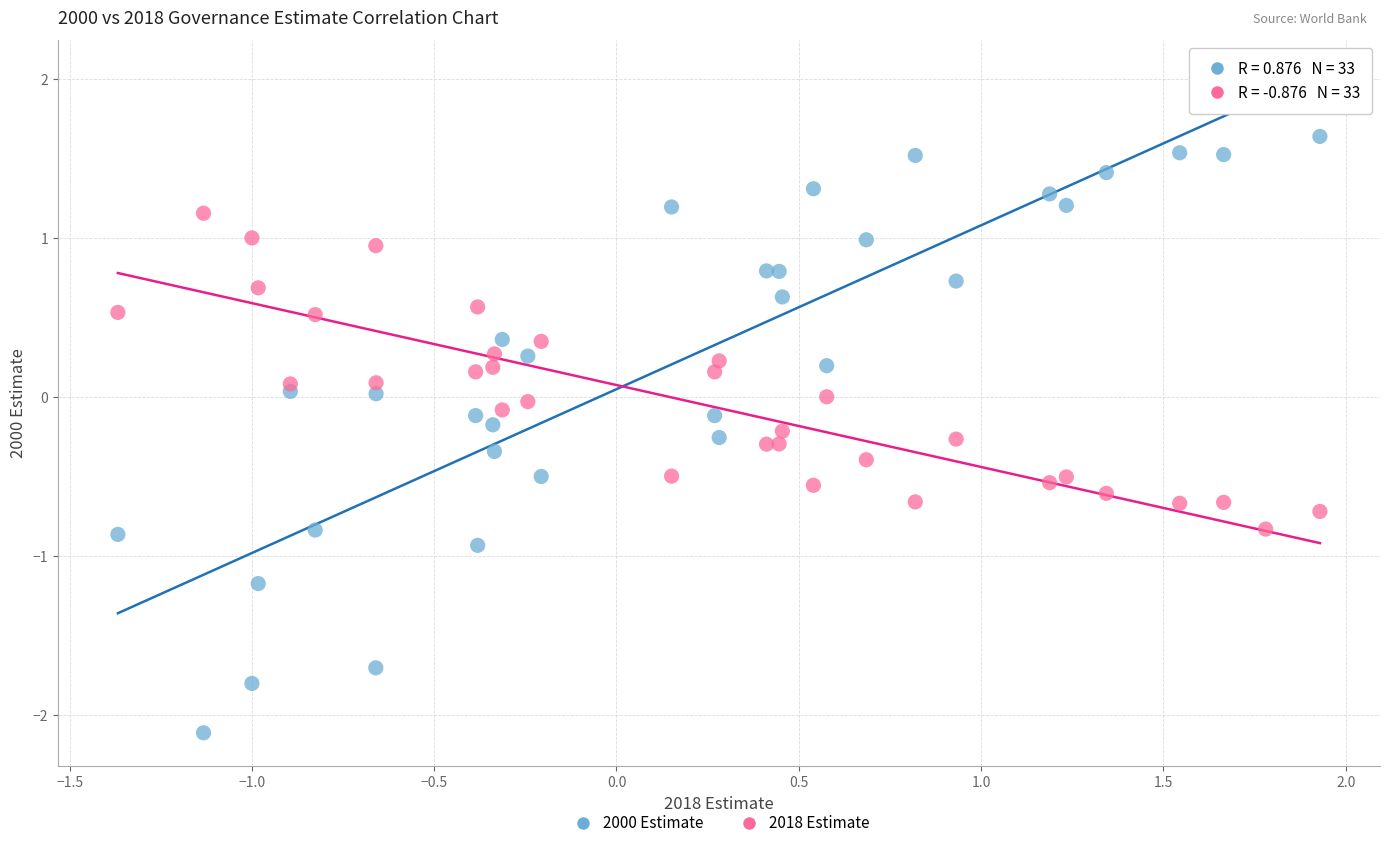

Which series has the largest Y range (max minus min)?

2000 Estimate